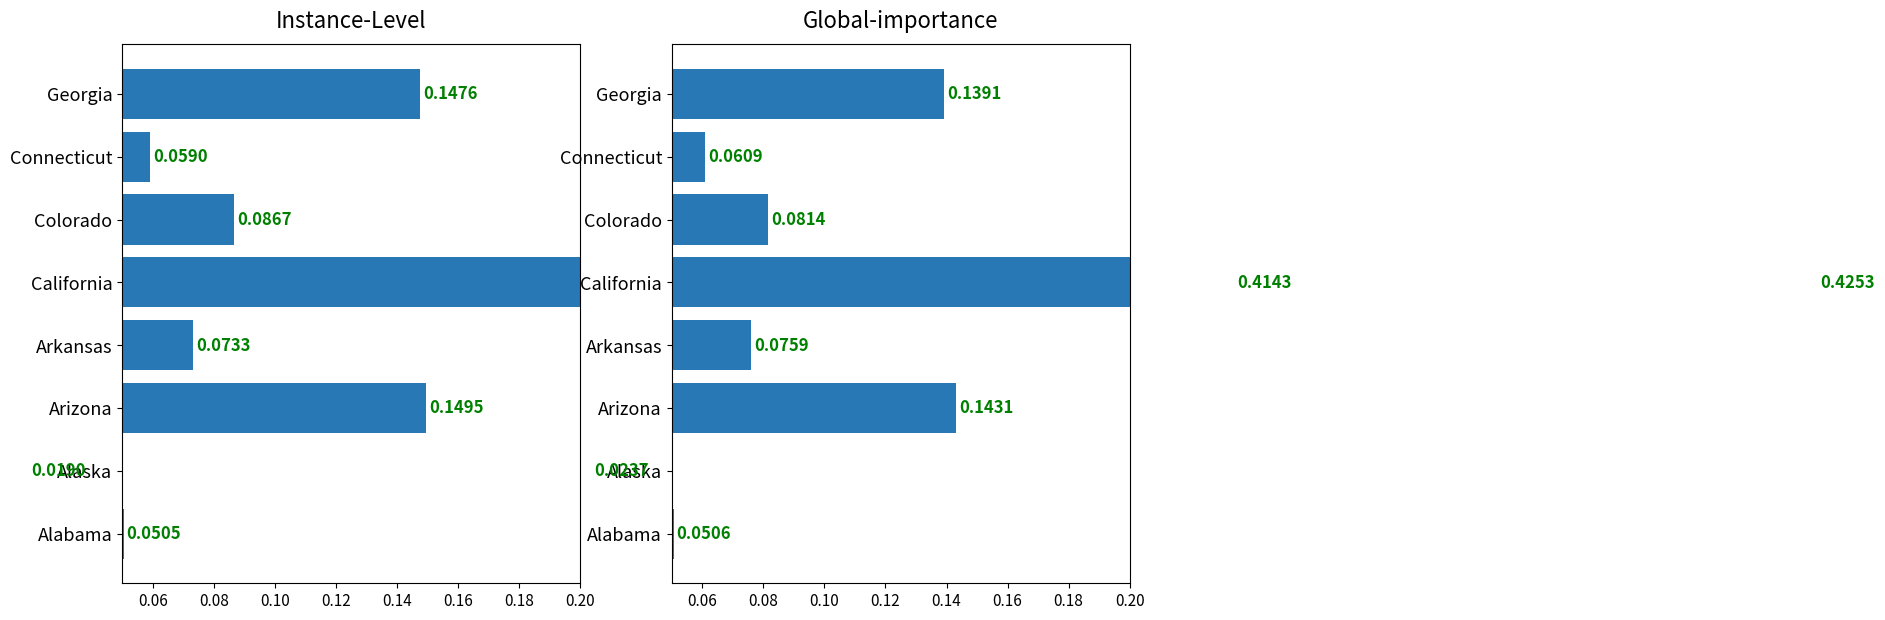

How many bars are there in each group?

2